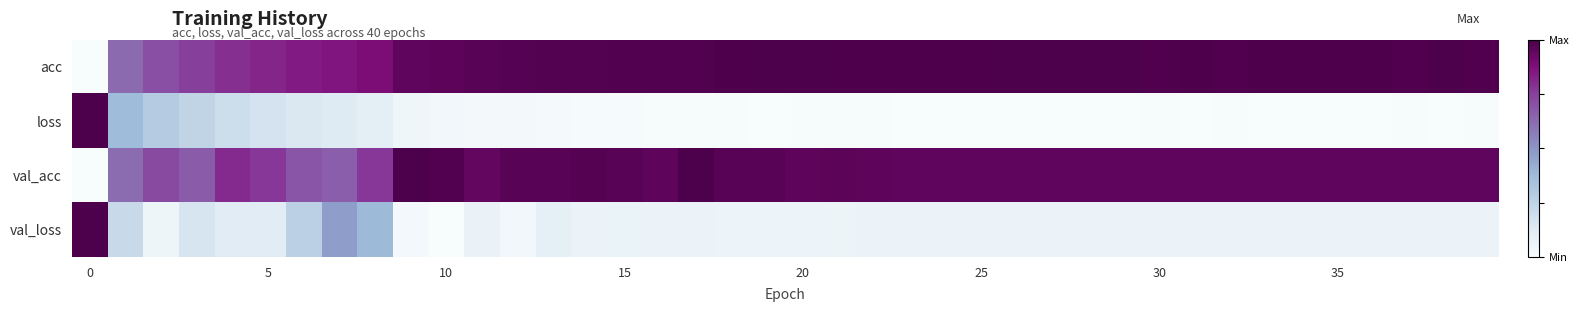

At which category is the sum across all series the highest?

8